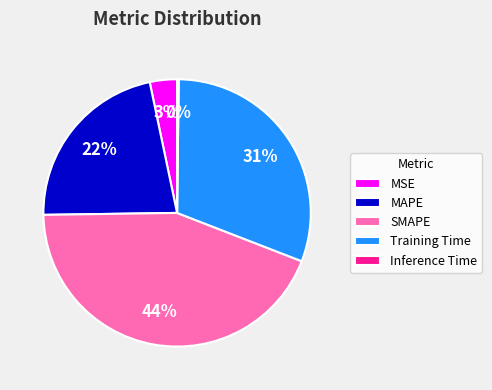

Do SMAPE and MSE together represent more than half of the pie?

No